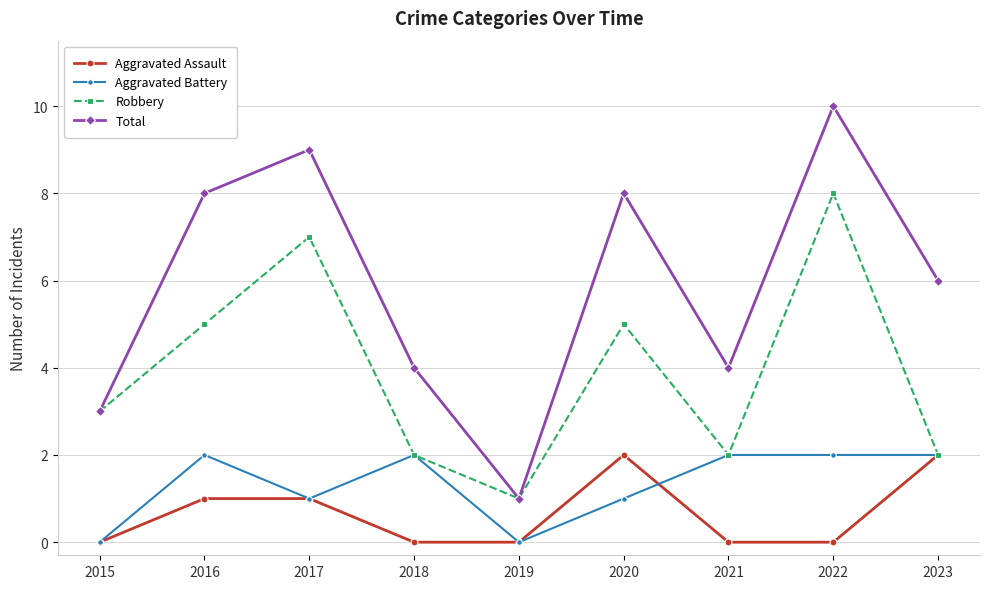

True or false: Aggravated Assault and Total cross at least once.

False